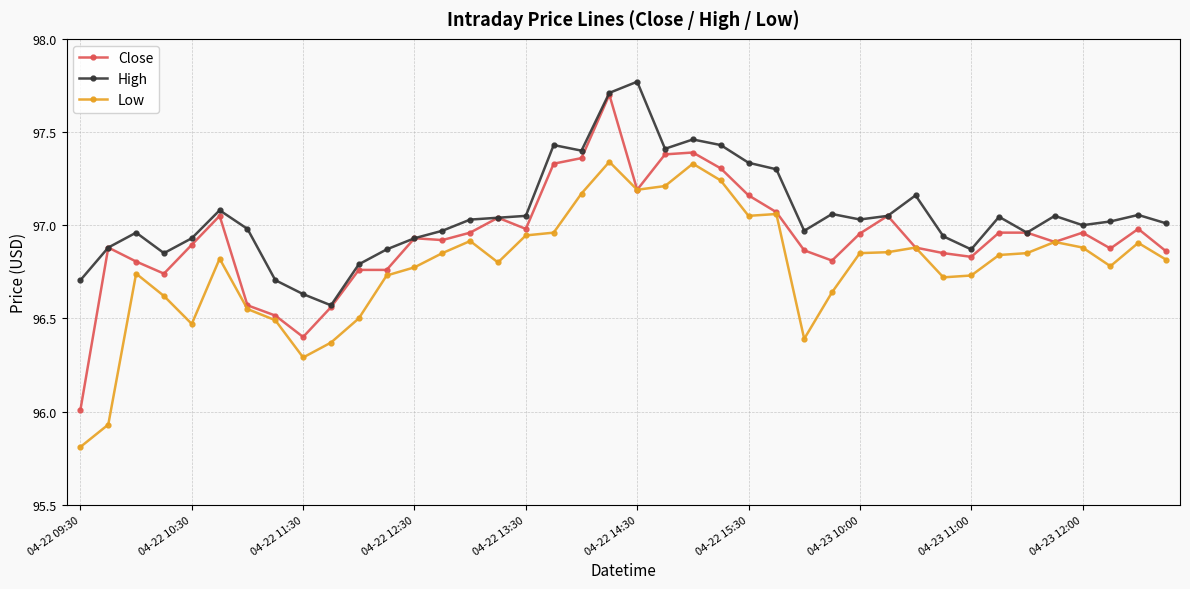

Which series has the largest range (max minus min)?

Close